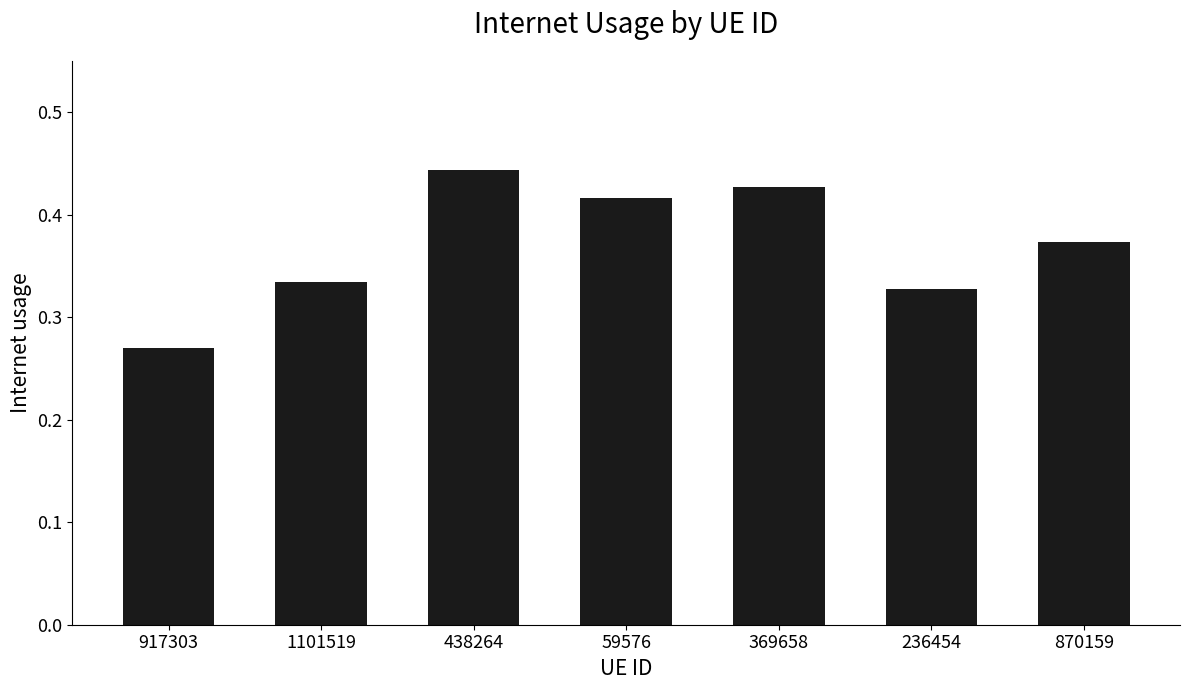

Between 438264 and 1101519, which is larger?

438264